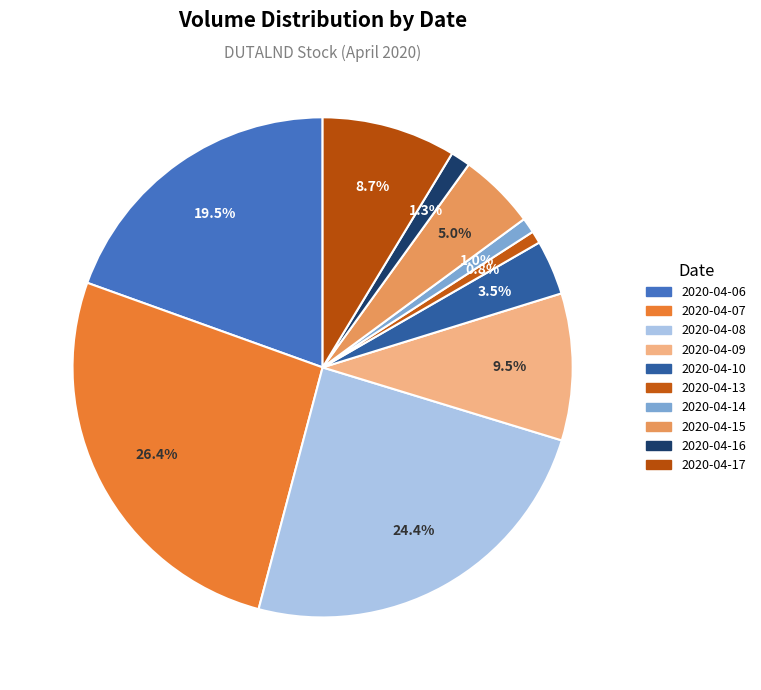

Is the sum of 2020-04-13 and 2020-04-08 greater than half?

No